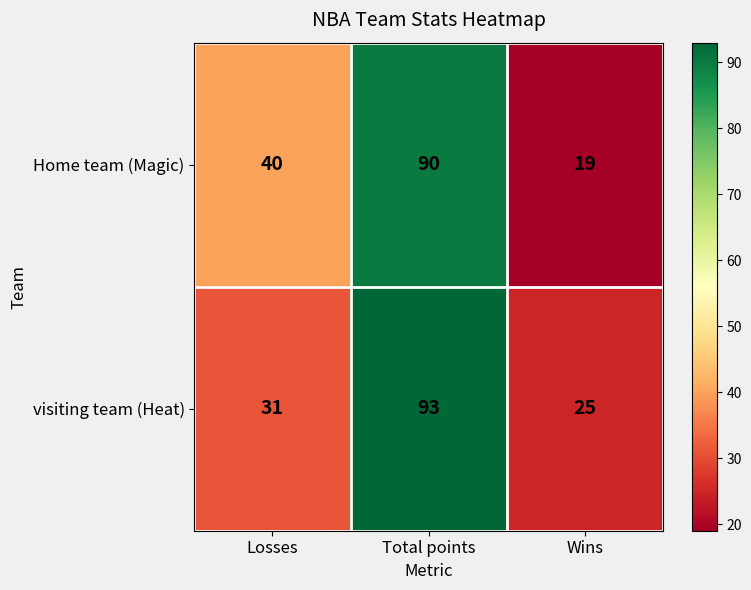

At Losses, list the series in order from largest to smallest.

Home team (Magic), visiting team (Heat)